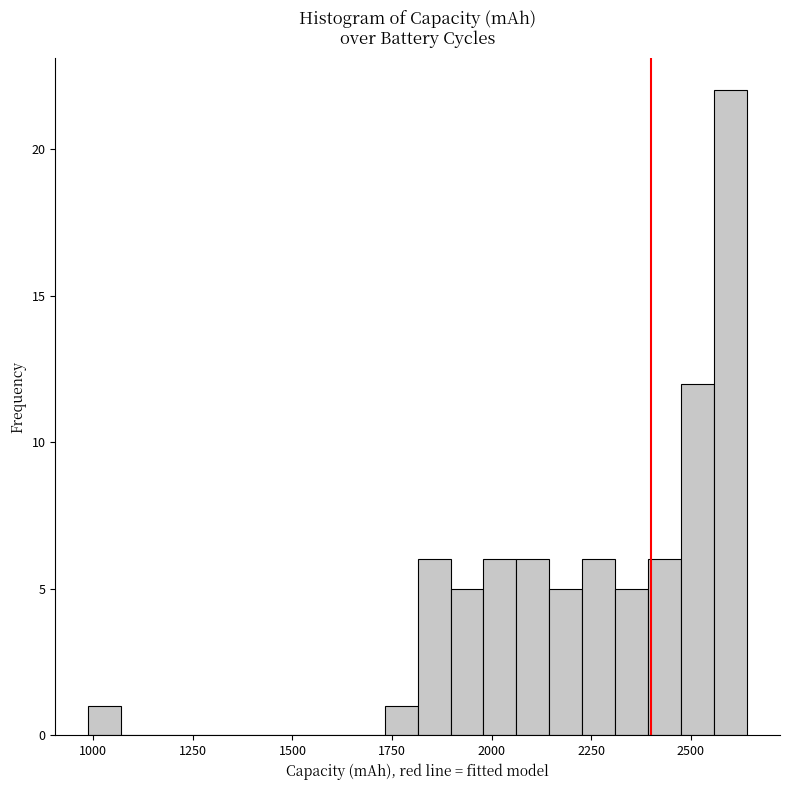

Around what value on the x-axis is the tallest bar? Give the approximate position of its centre, as read against the axis.

2600